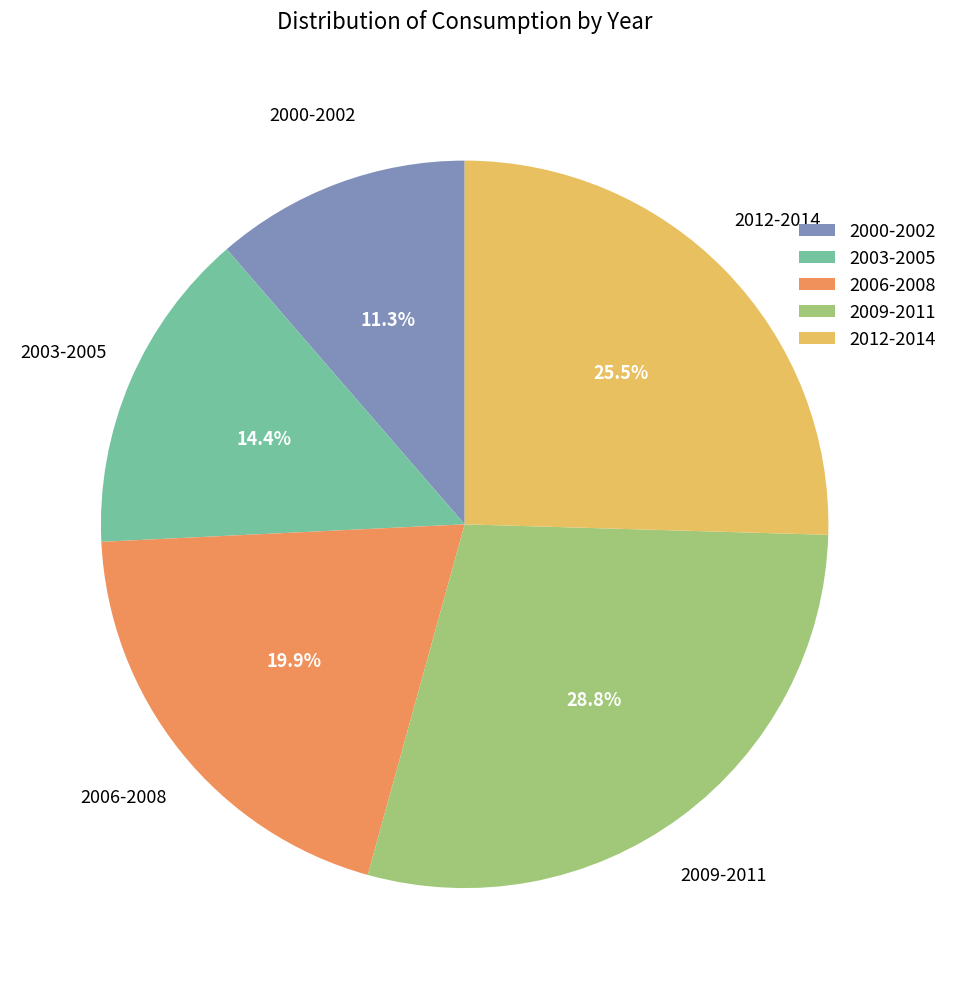

Is there any slice that represents more than half of the pie?

No